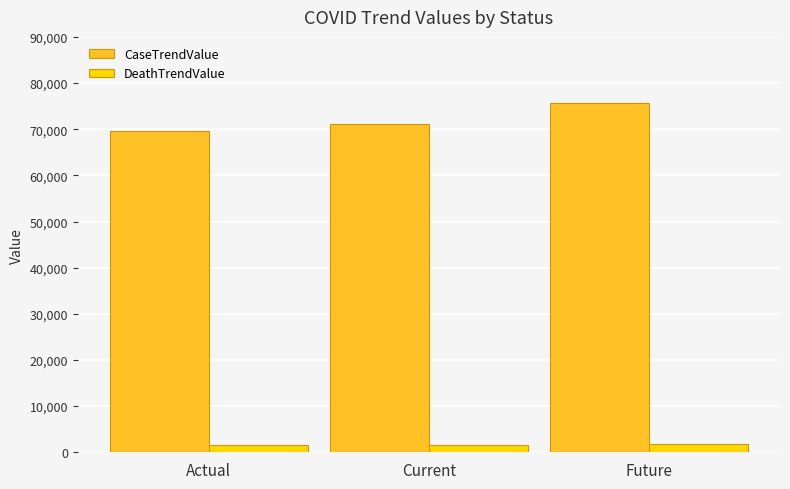

Is it true that CaseTrendValue equals 69537 at Actual?

True